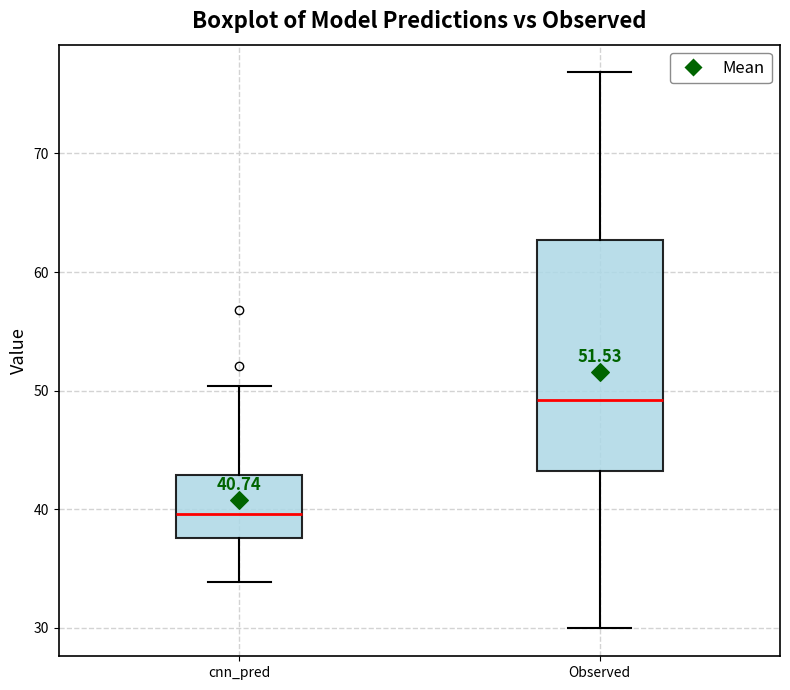

Which box is the tallest, from its lower edge to its upper edge?

Observed